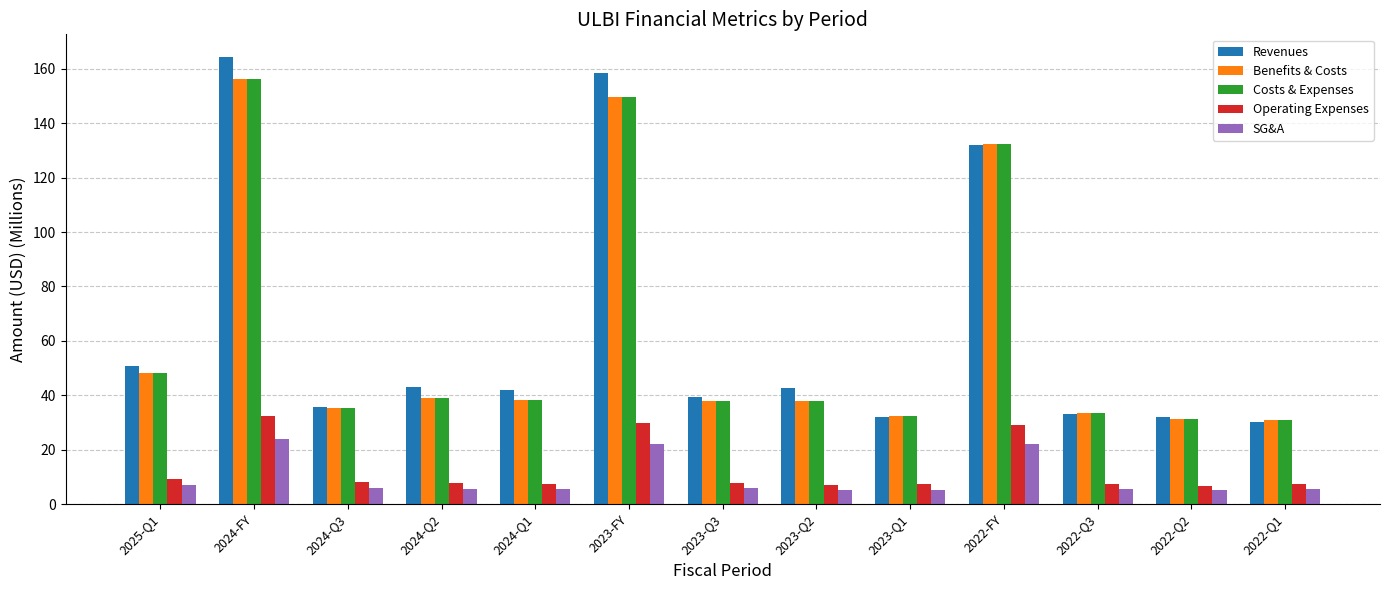

What is the spread (max minus min) of values at 2024-Q3?

29.6